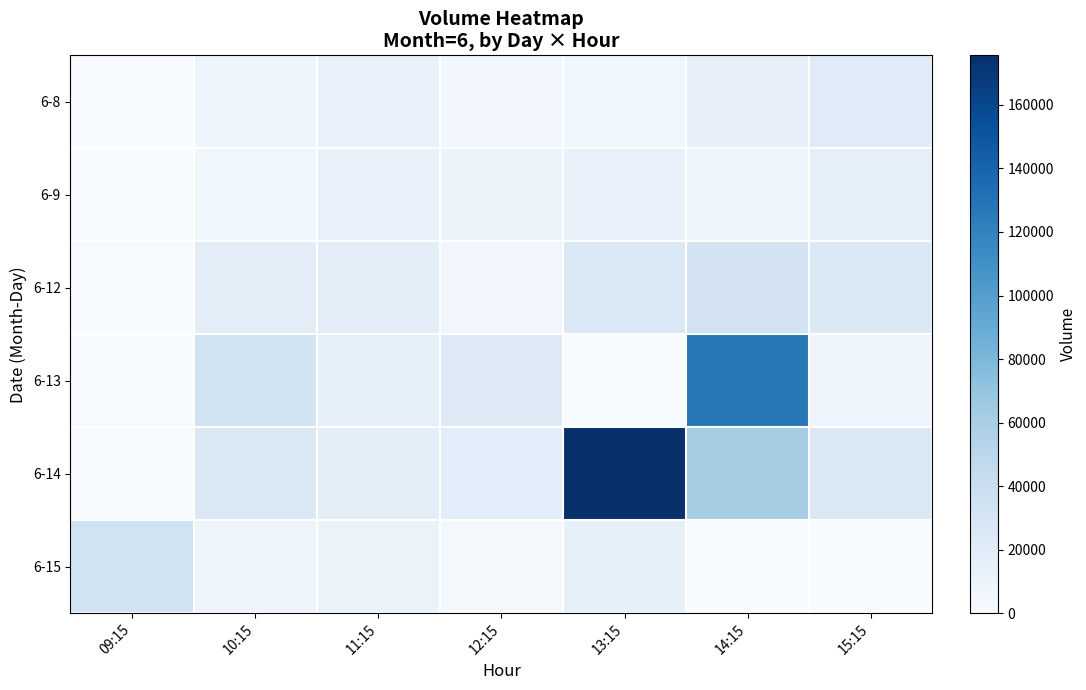

Reading left to right, extract all data points from this chart.

6-8: 09:15=0	10:15=8426	11:15=12067	12:15=4586	13:15=6213	14:15=14311	15:15=20779
6-9: 09:15=0	10:15=6665	11:15=12415	12:15=9739	13:15=13321	14:15=8707	15:15=15189
6-12: 09:15=0	10:15=18304	11:15=17406	12:15=5598	13:15=24776	14:15=32026	15:15=25110
6-13: 09:15=0	10:15=33207	11:15=14886	12:15=22236	13:15=0	14:15=126448	15:15=7813
6-14: 09:15=0	10:15=24787	11:15=17377	12:15=18756	13:15=175617	14:15=61437	15:15=25950
6-15: 09:15=33879	10:15=8840	11:15=11438	12:15=3448	13:15=14742	14:15=0	15:15=0